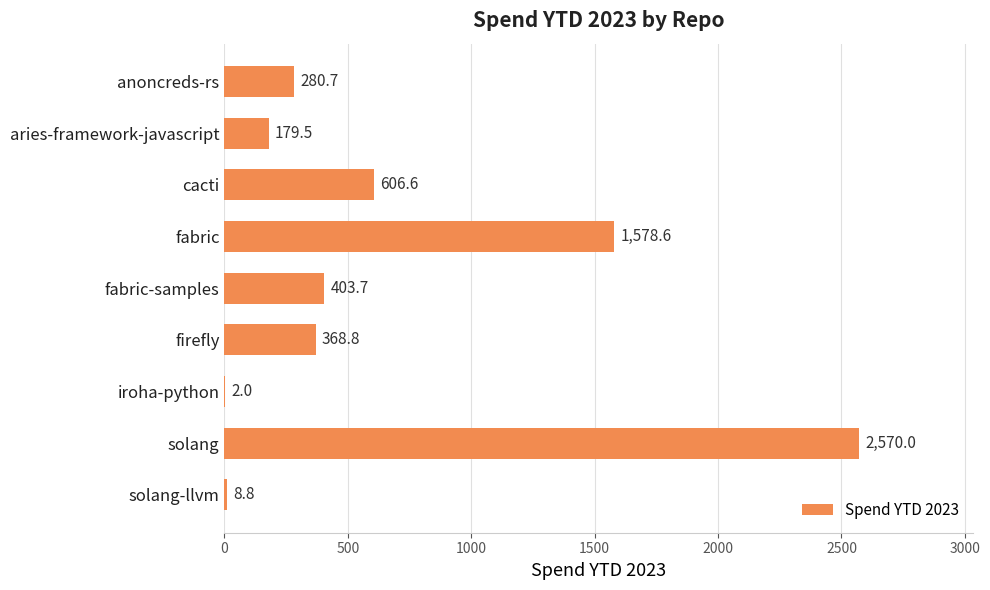

Reading bottom to top, extract all data points from this chart.

solang-llvm=8.8	solang=2570.0	iroha-python=2.0	firefly=368.8	fabric-samples=403.7	fabric=1578.6	cacti=606.6	aries-framework-javascript=179.5	anoncreds-rs=280.7